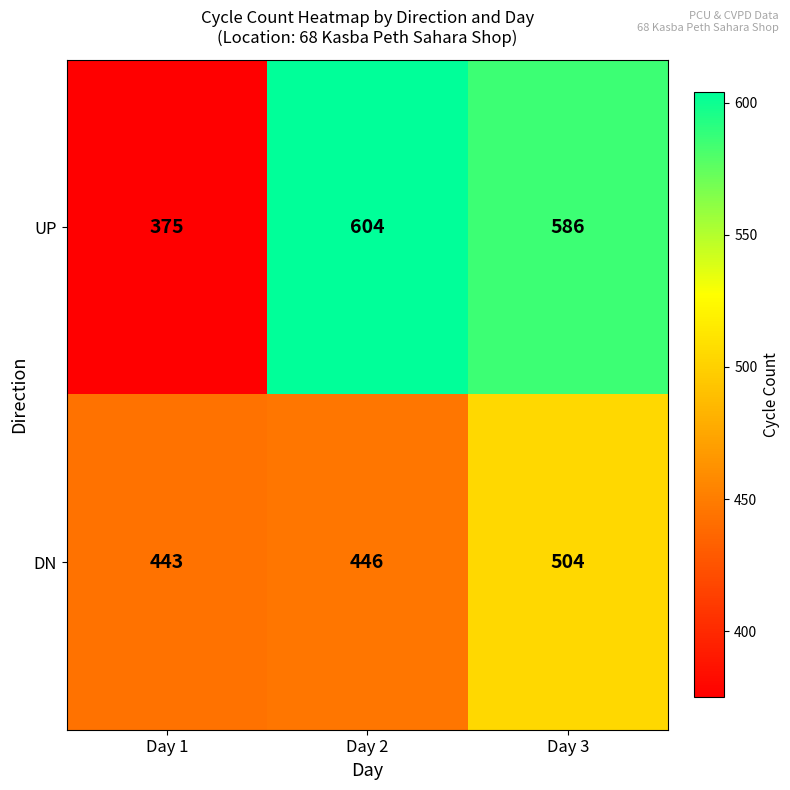

List the series in order of their peak value, lowest first.

DN, UP